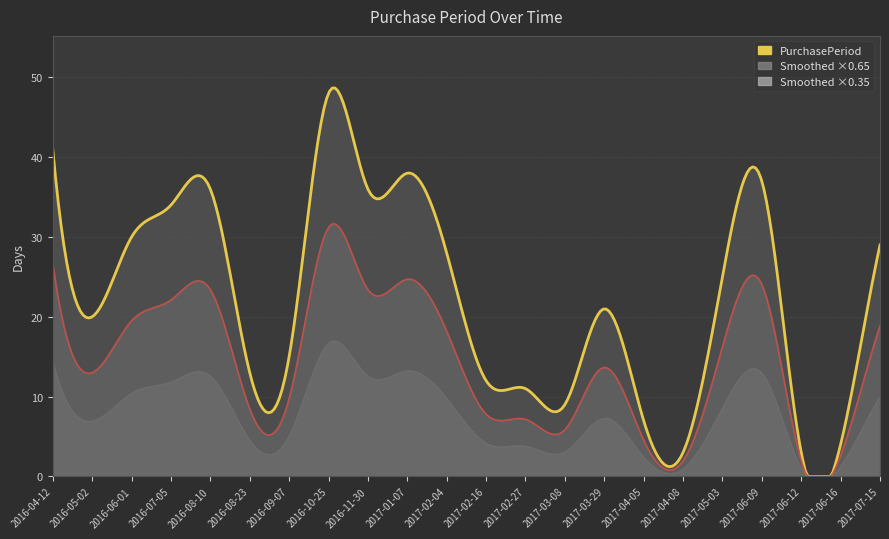

What position from the right is 2016-08-23?

17